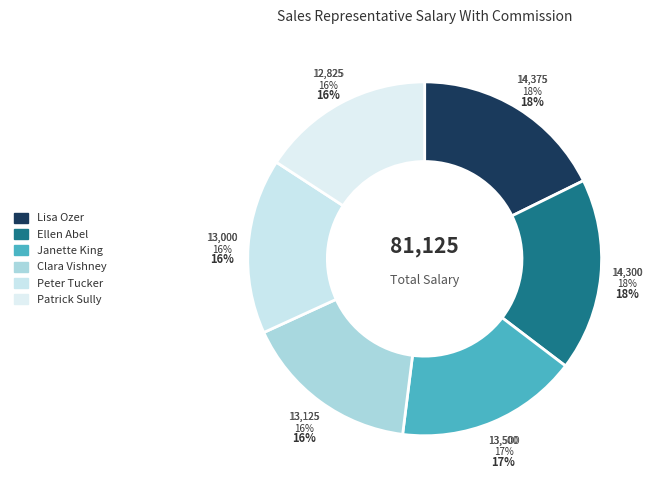

To the nearest percent, what is the difference between the largest and smallest slice percentages?

2%